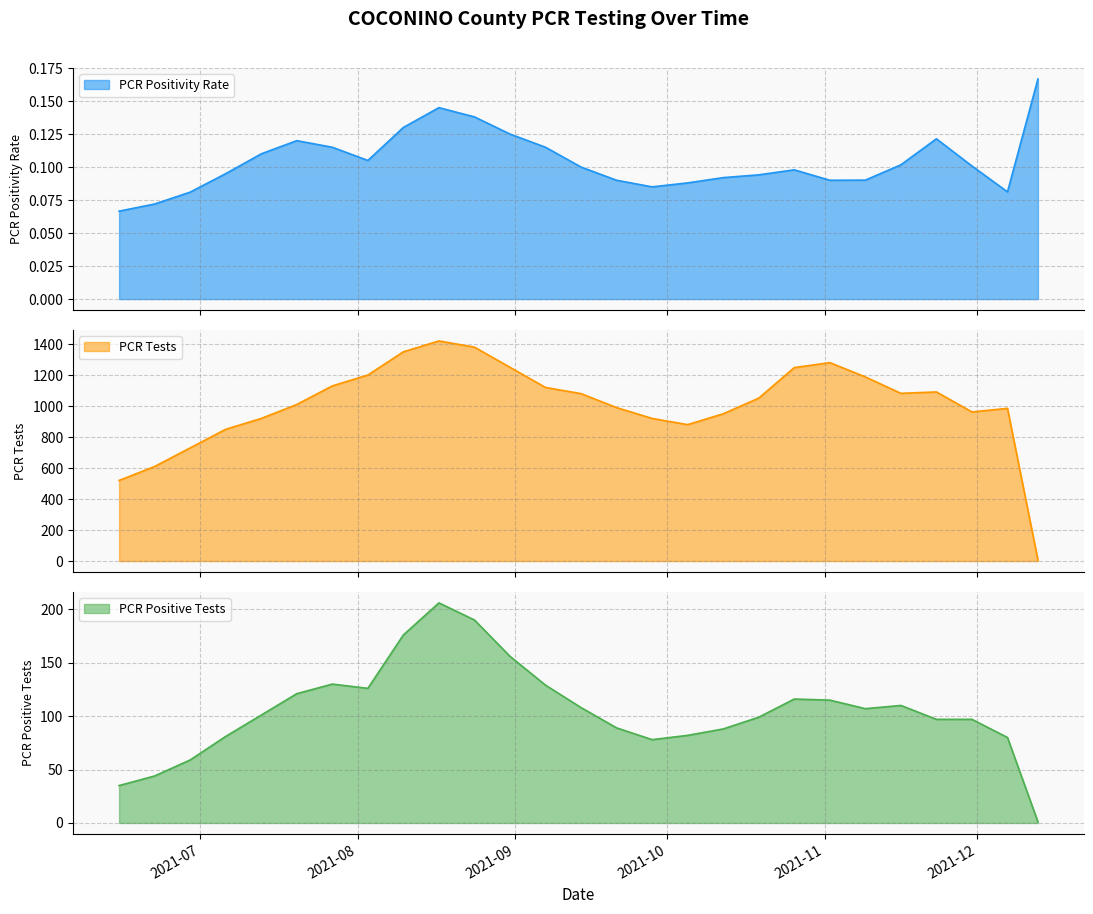

What is the label of the 2nd point from the right?

2021-12-07